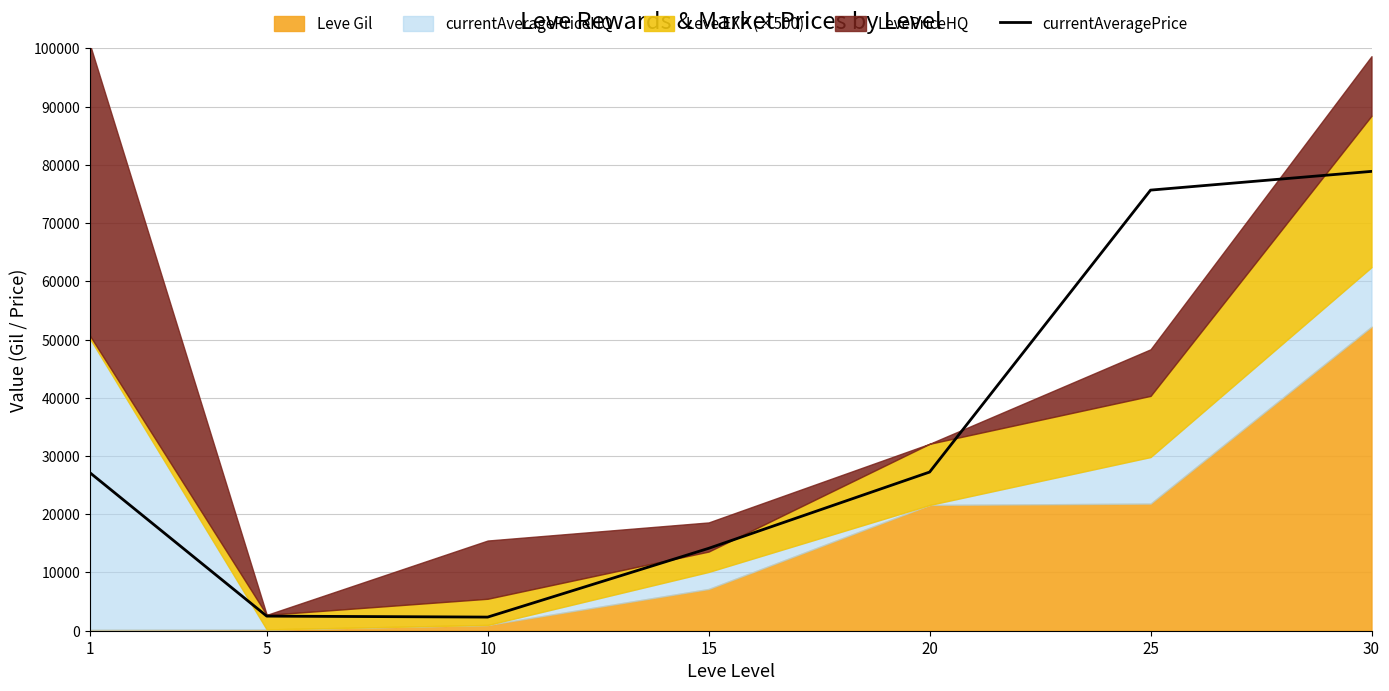

What is the change in value from 5 to 15?

+11642